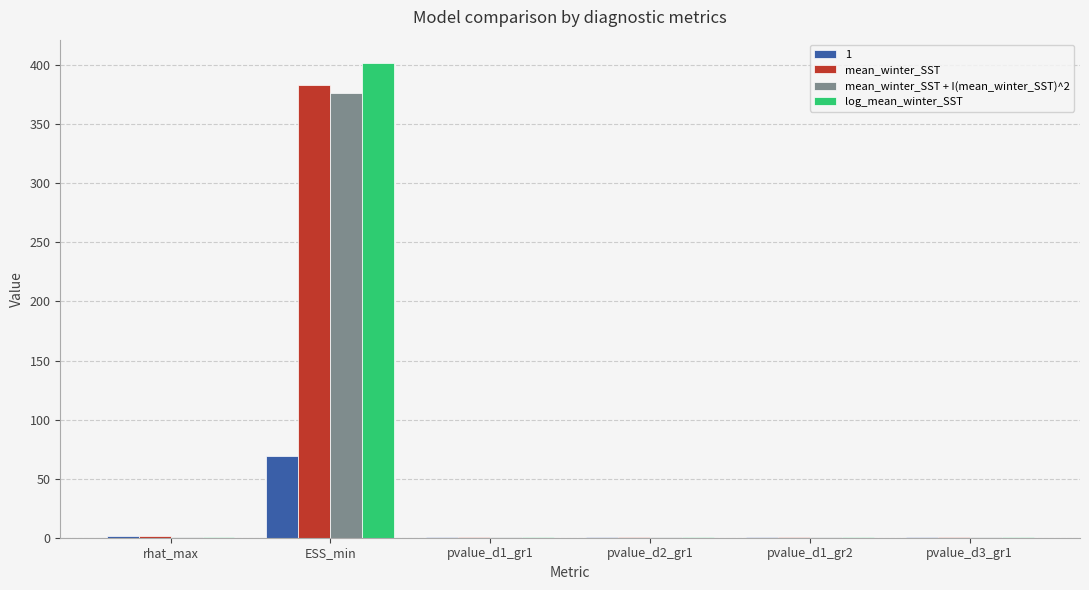

What are all the series names shown in the legend?

1, mean_winter_SST, mean_winter_SST + I(mean_winter_SST)^2, log_mean_winter_SST